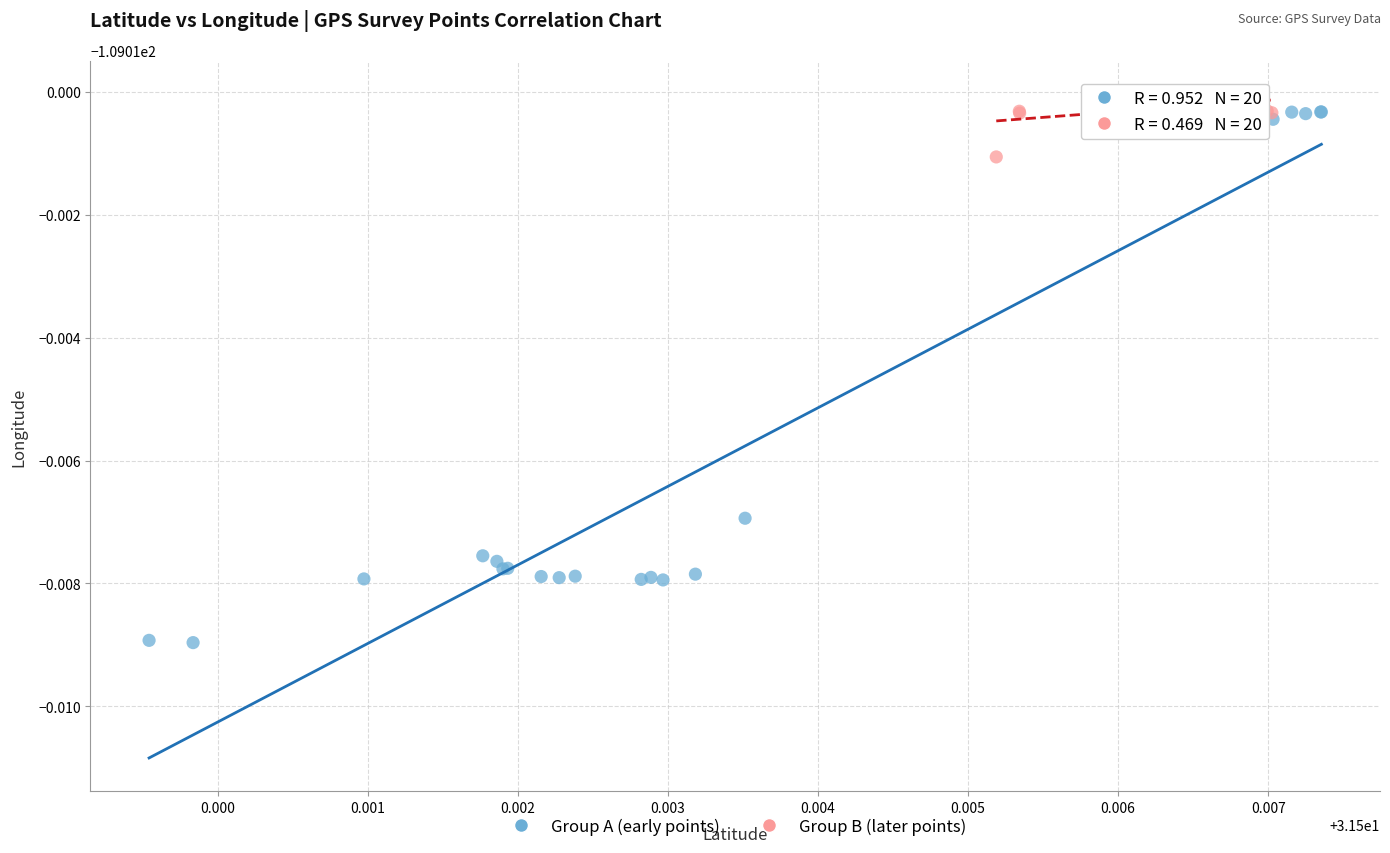

Which series contains the highest Y value?

Group B (later points)